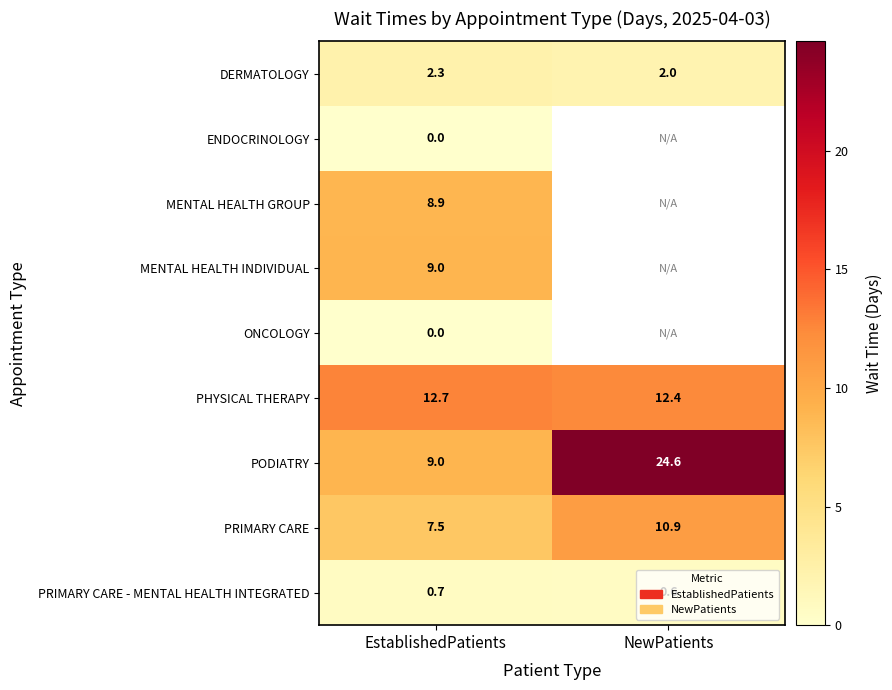

Rank the categories by PRIMARY CARE - MENTAL HEALTH INTEGRATED value from highest to lowest.

EstablishedPatients, NewPatients